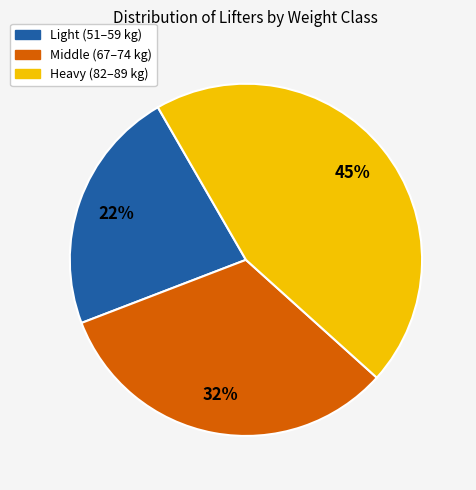

To the nearest percent, what percentage of the pie is Heavy (82–89 kg)?

45%